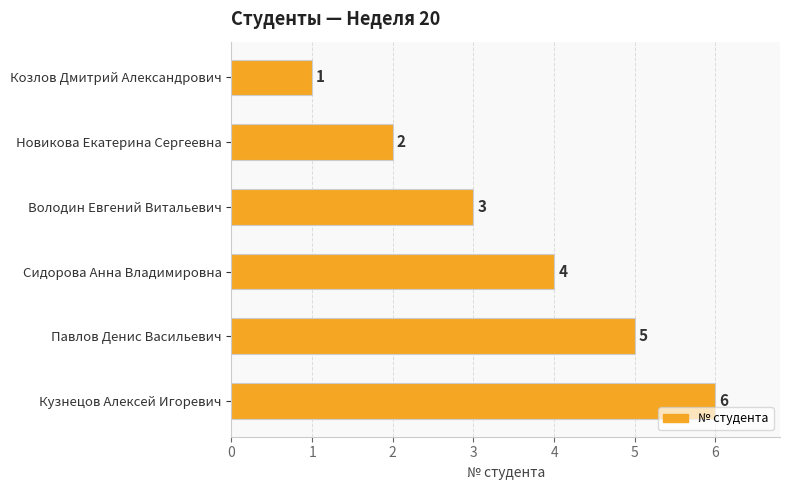

How many data points are less than 4?

3